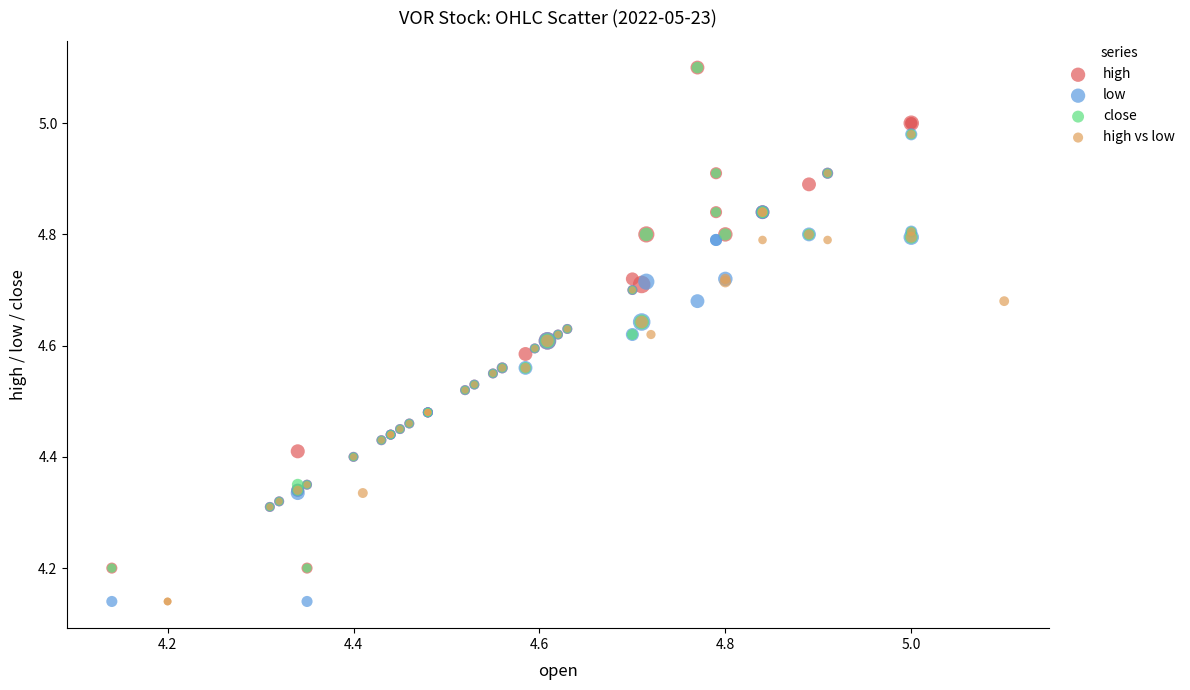

What are all the series names shown in the legend?

high, low, close, high vs low